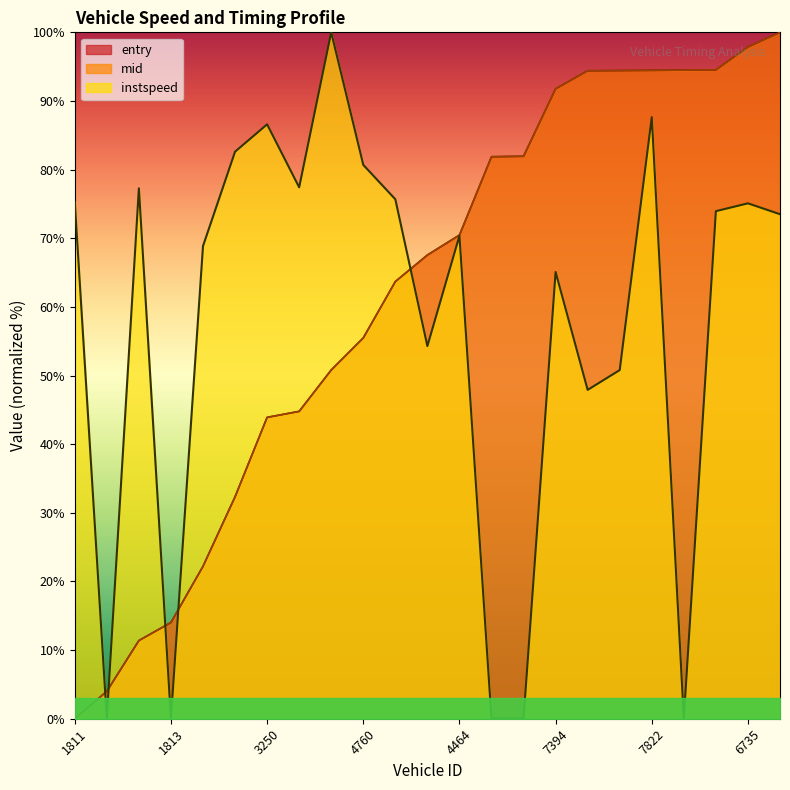

The value of entry at 3250 is 43.9. True or false?

True